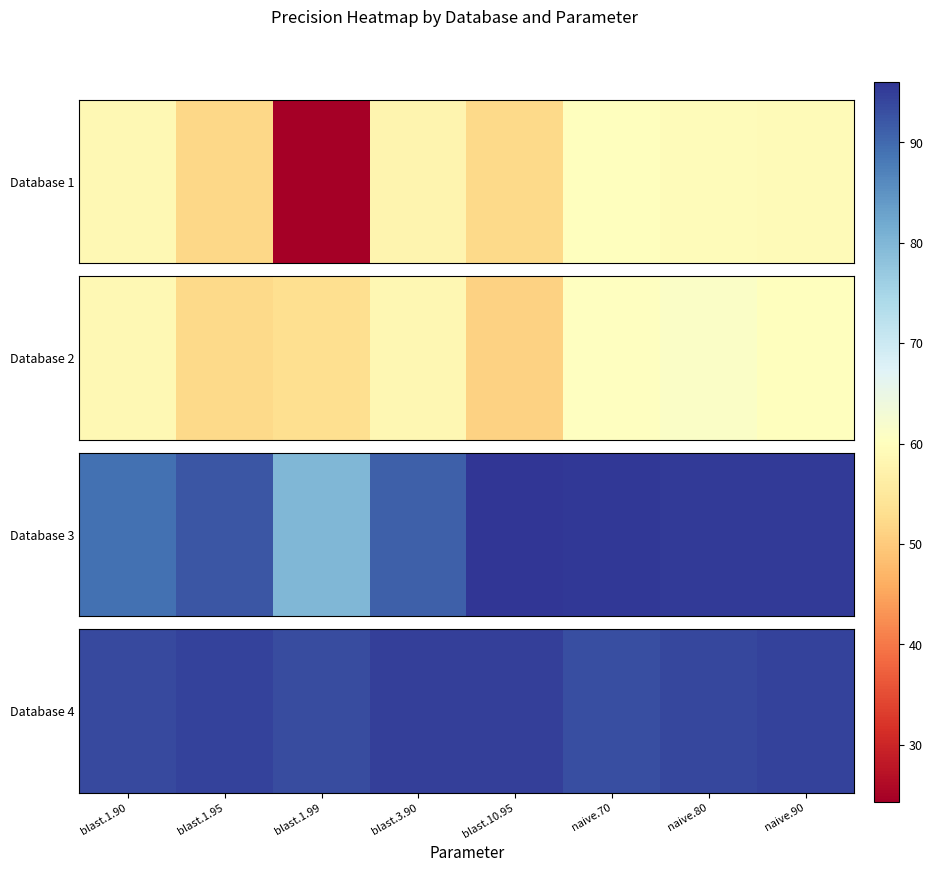

Rank the categories by value from lowest to highest.

naive.70, blast.1.99, blast.1.90, naive.80, naive.90, blast.1.95, blast.3.90, blast.10.95